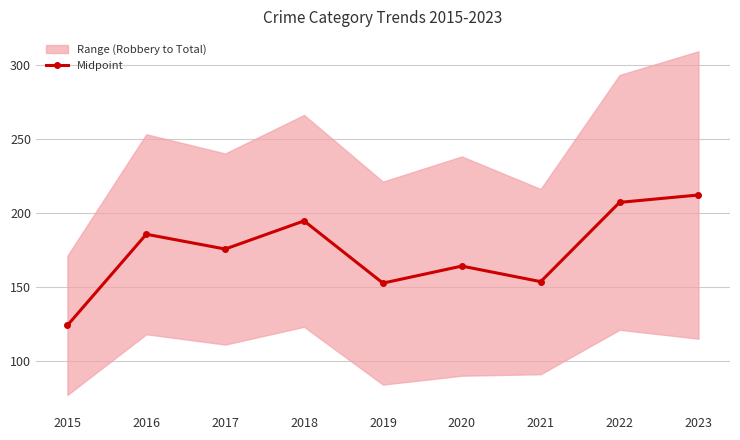

What is the maximum value shown in the chart?

212.0